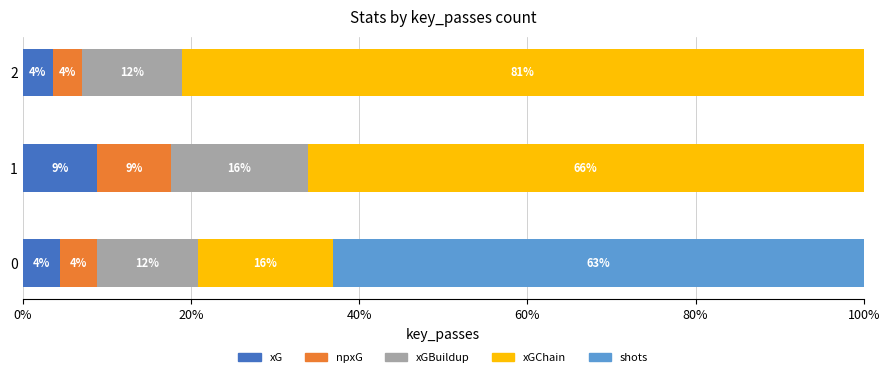

How many categories are shown in the chart?

3